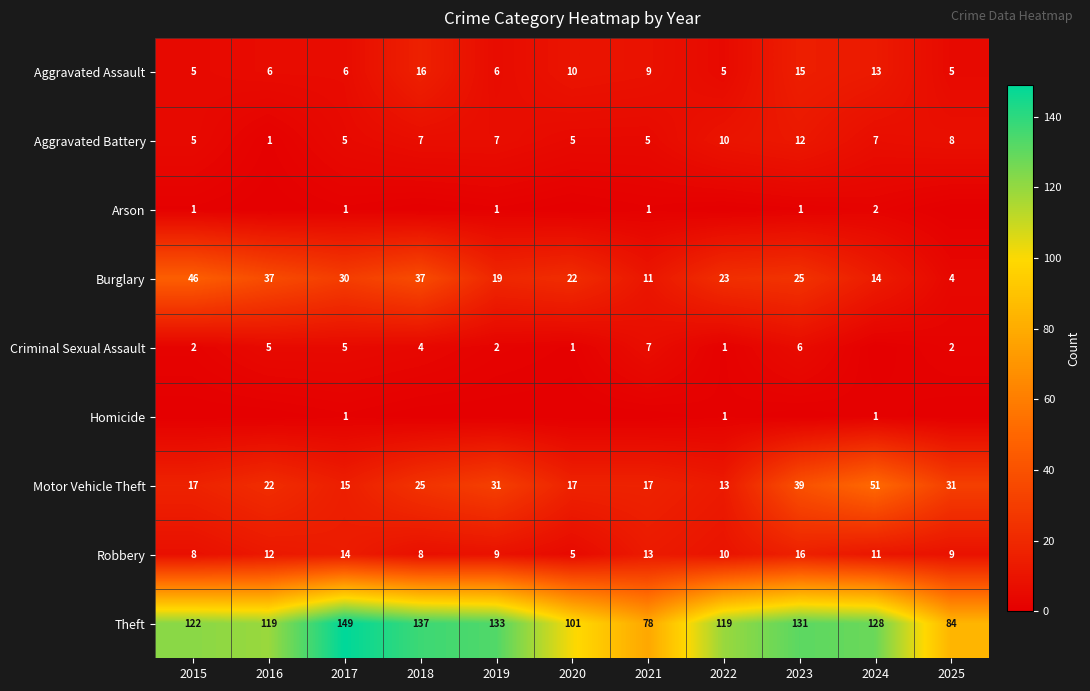

At which category does the chart reach its peak across all series?

2017